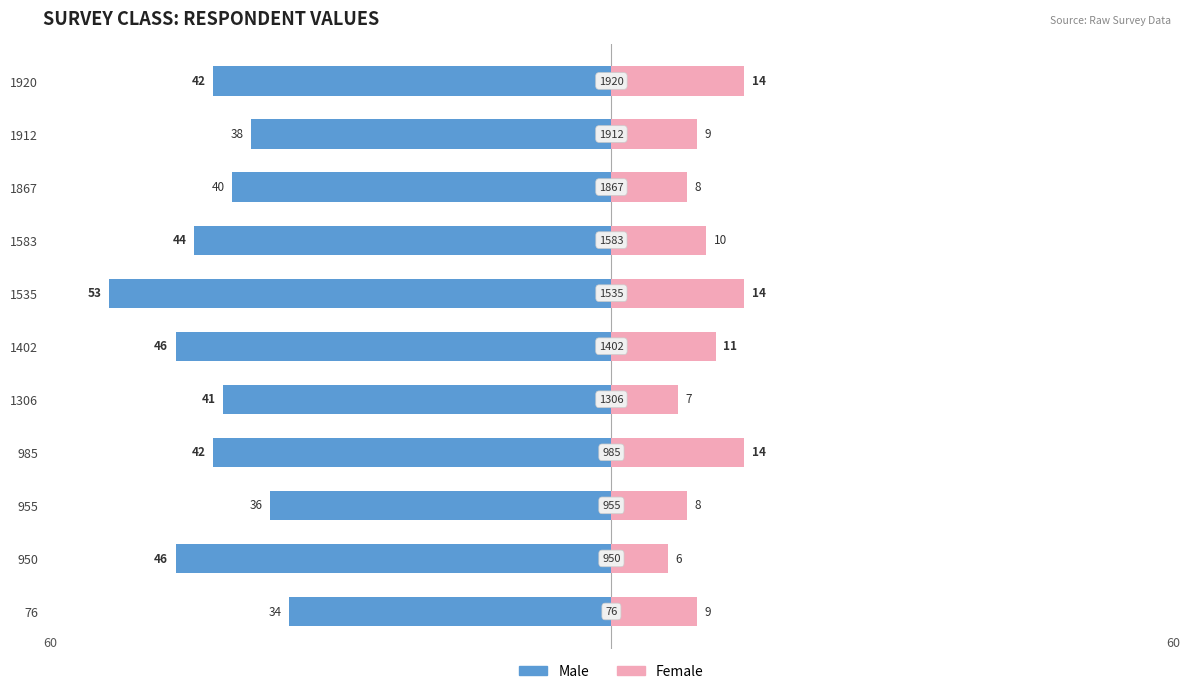

How many values in the Female series exceed 9?

5